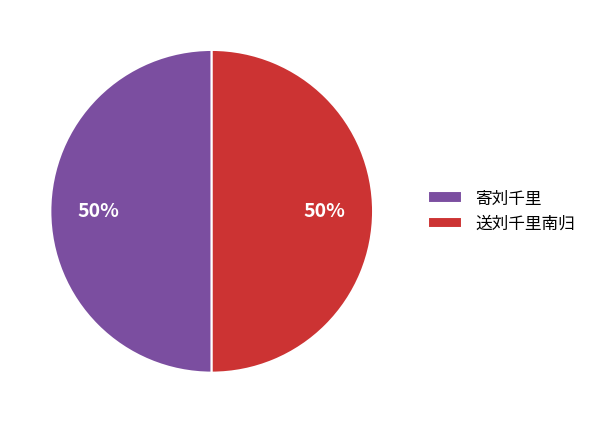

How many slices are in this pie chart?

2